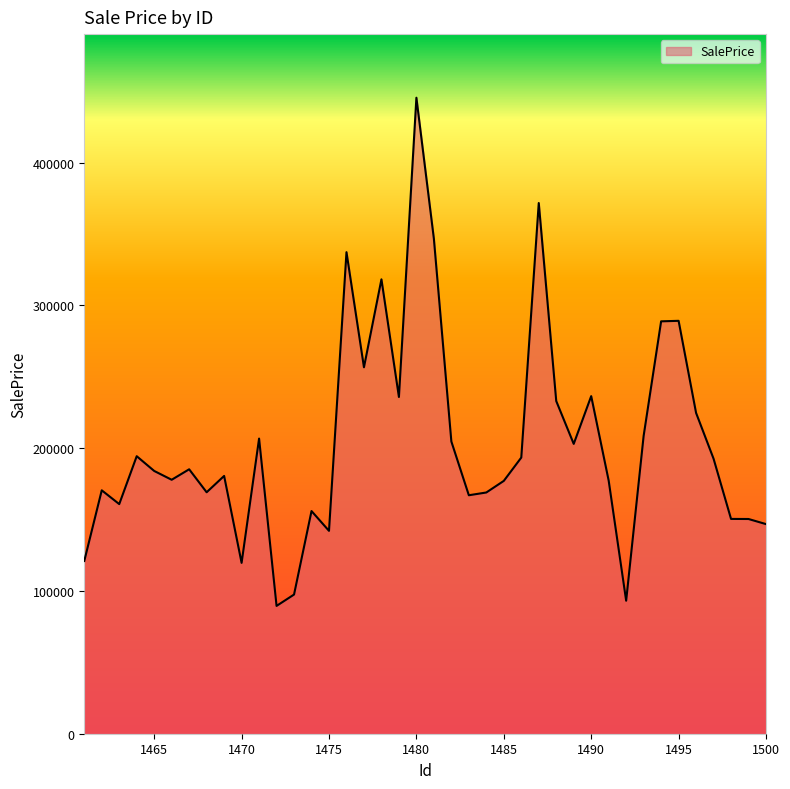

What is the minimum value shown in the chart?

89516.7